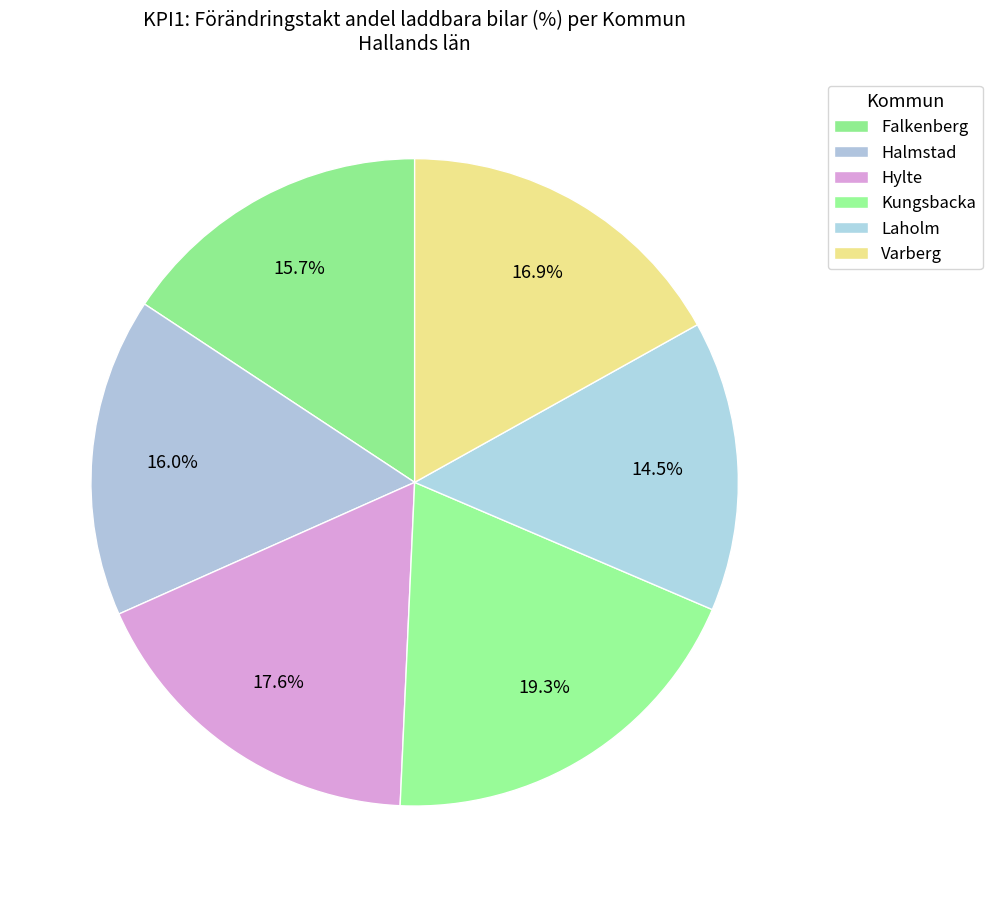

The Kungsbacka slice represents 31% of the pie. True or false?

False